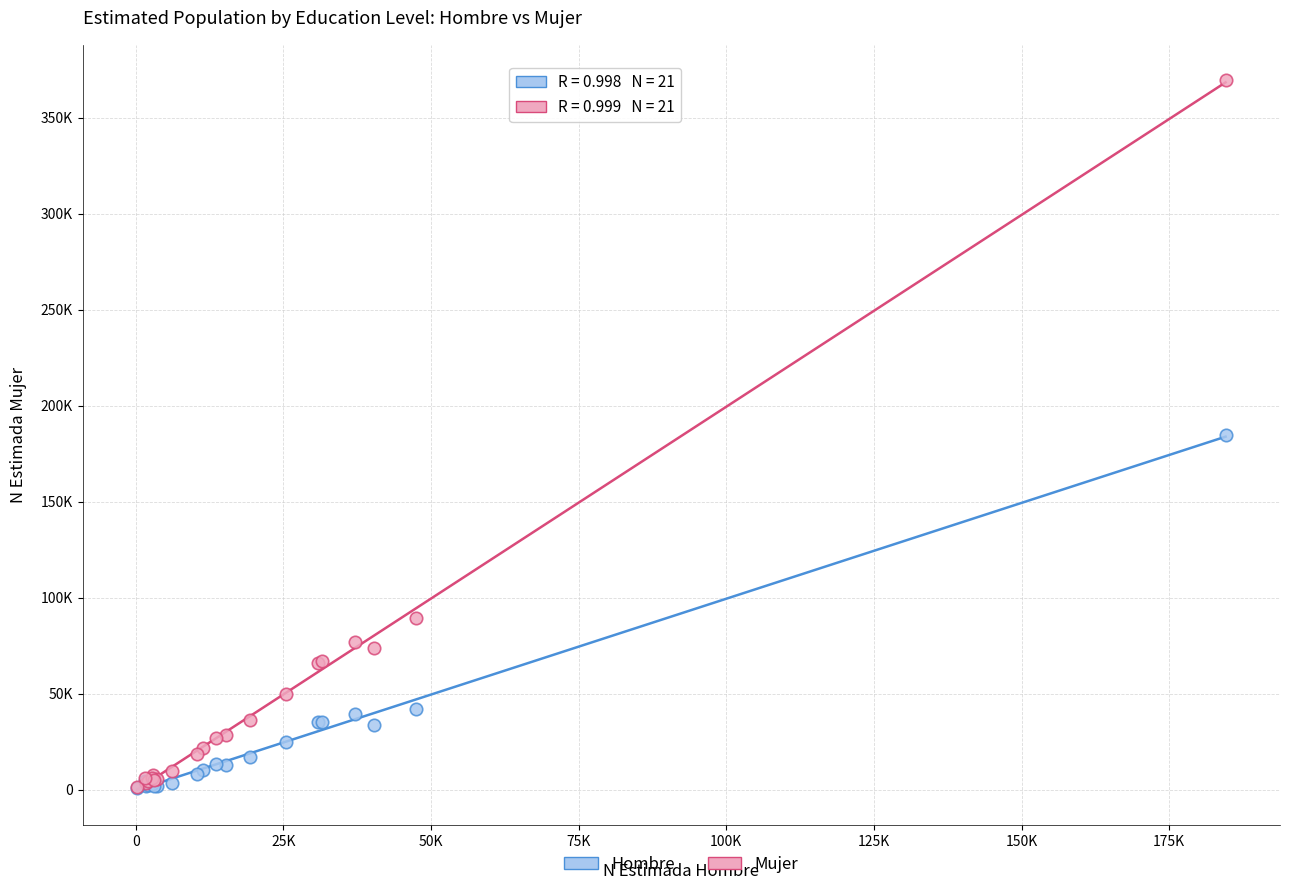

What are all the series names shown in the legend?

Hombre, Mujer